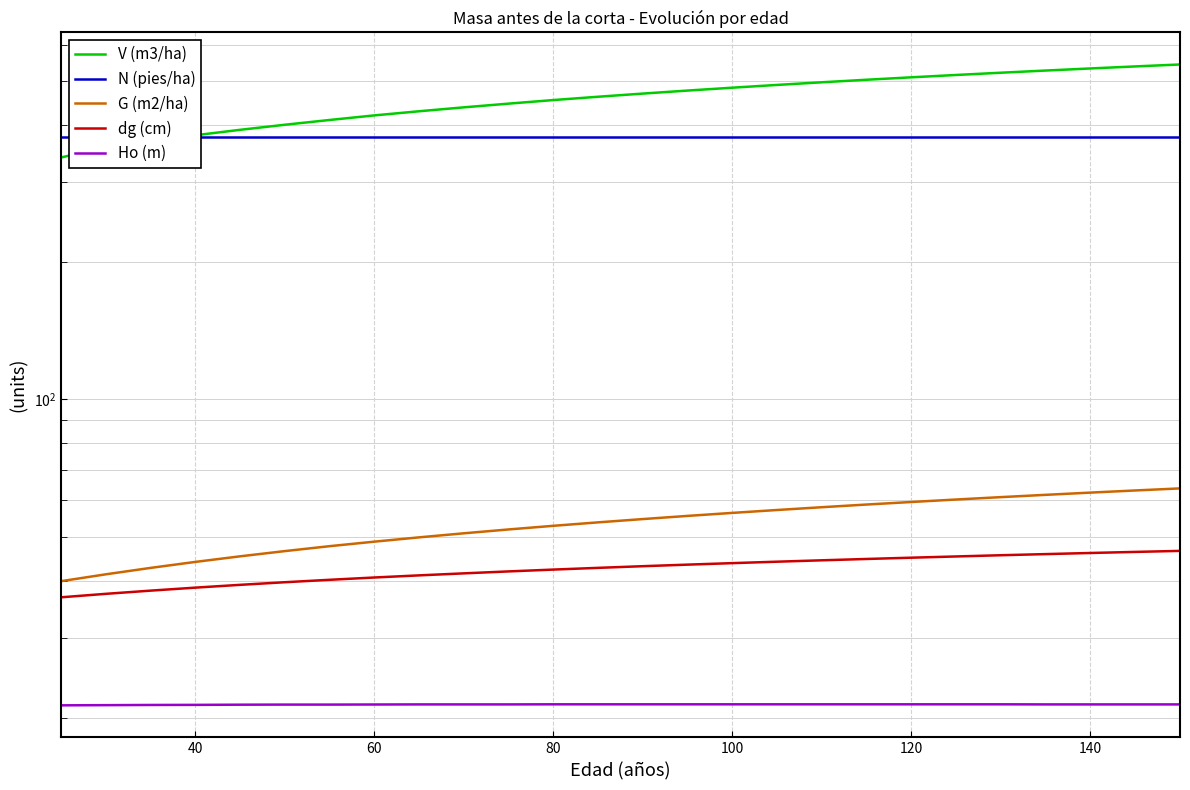

True or false: dg (cm) and V (m3/ha) cross at least once.

False